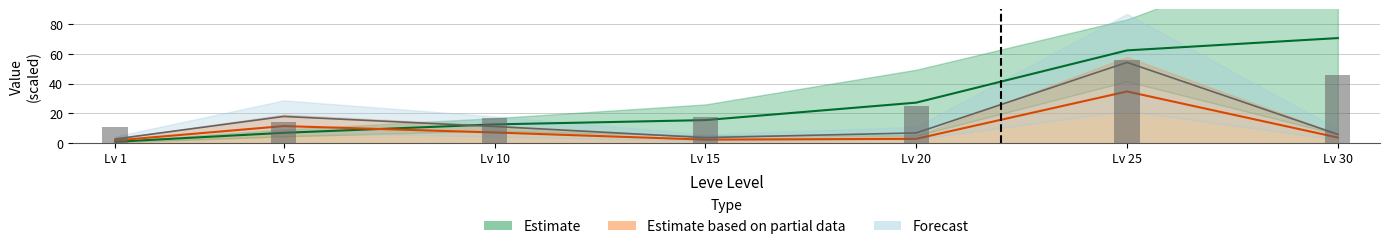

List the labels in order of currentAveragePriceHQ value, smallest first.

Lv 1, Lv 15, Lv 20, Lv 30, Lv 10, Lv 5, Lv 25